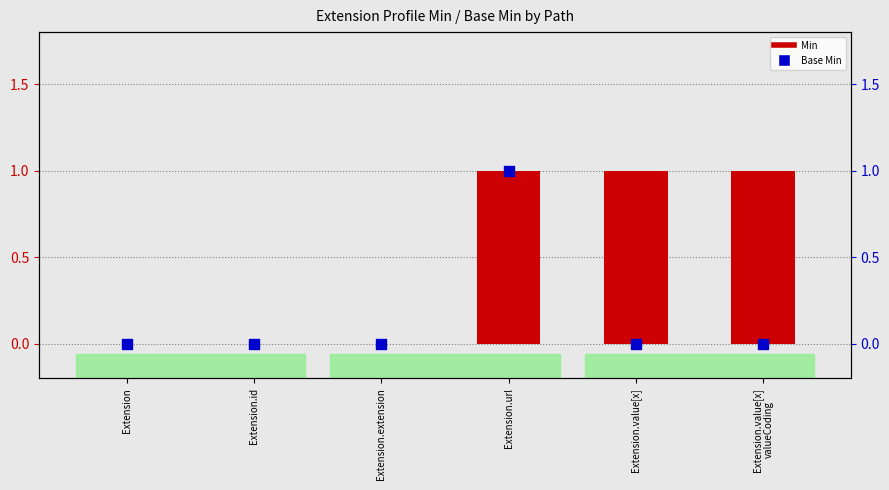

Which series contains the lowest Y value?

Min